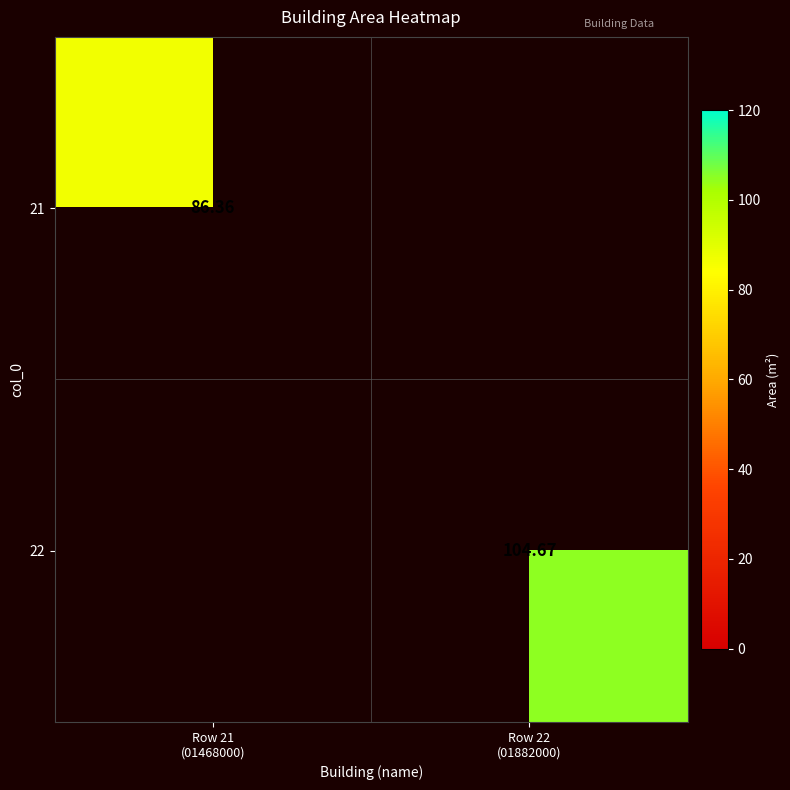

List the series in order of their overall mean, lowest first.

21, 22